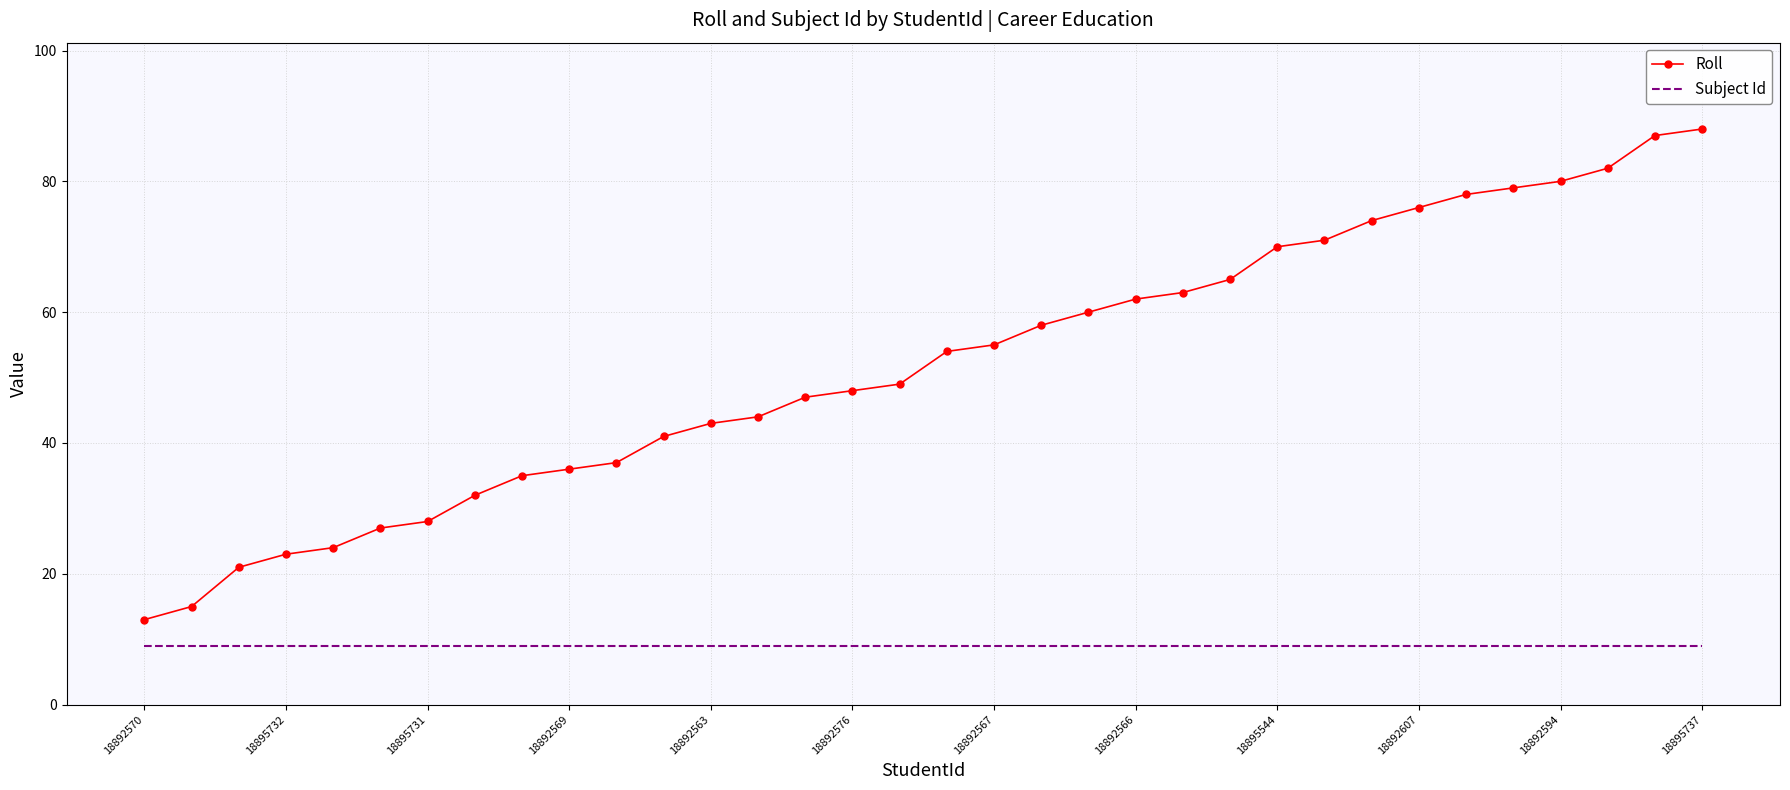

What is the sum of all Roll values?

1765